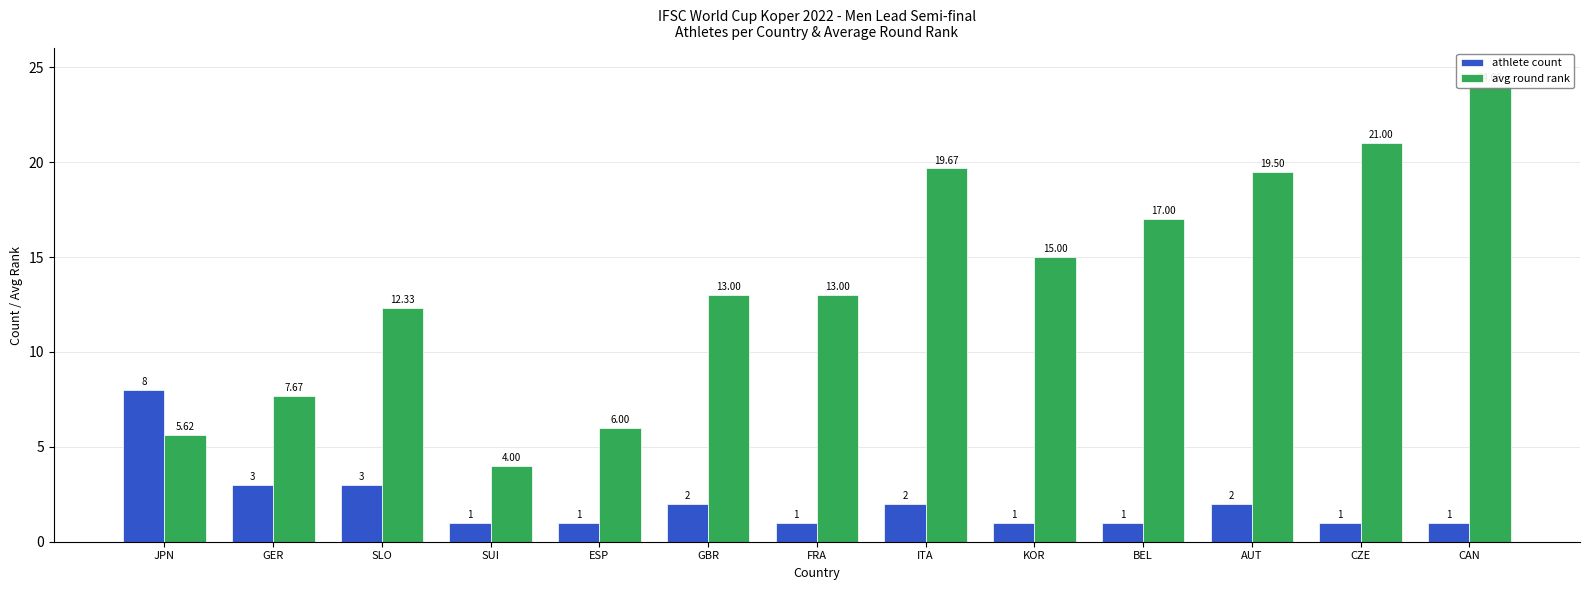

Which series has the largest range (max minus min)?

avg round rank